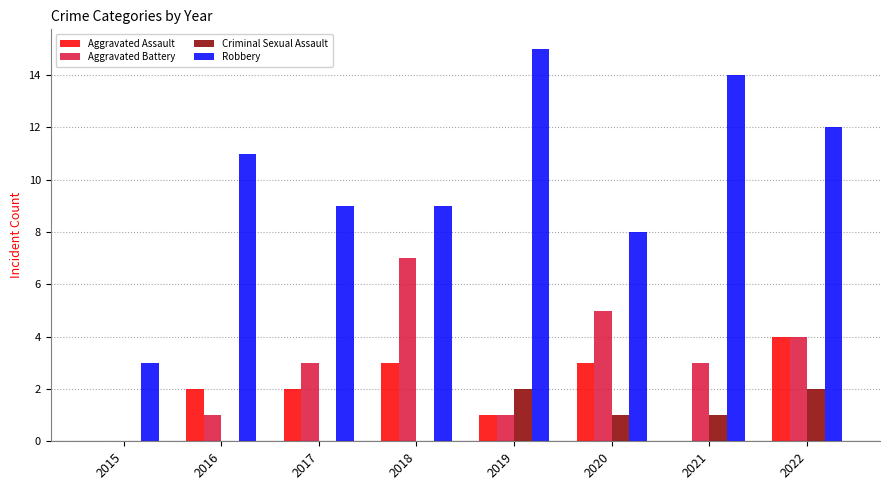

What are all the series names shown in the legend?

Aggravated Assault, Aggravated Battery, Criminal Sexual Assault, Robbery